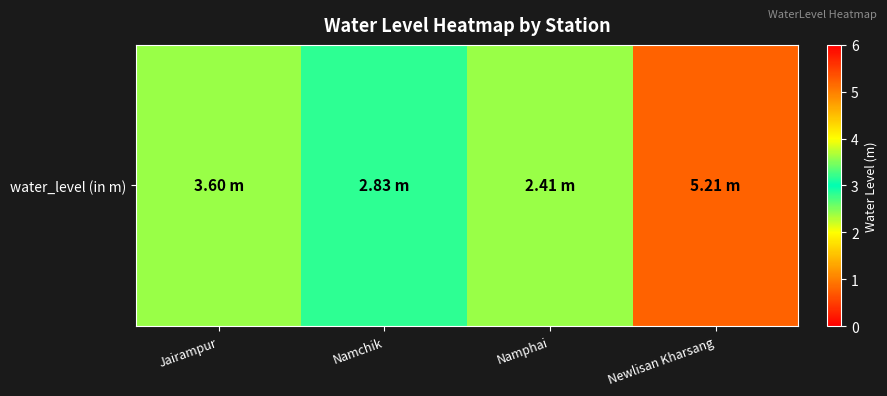

List the labels in order of value, largest first.

Newlisan Kharsang, Jairampur, Namchik, Namphai